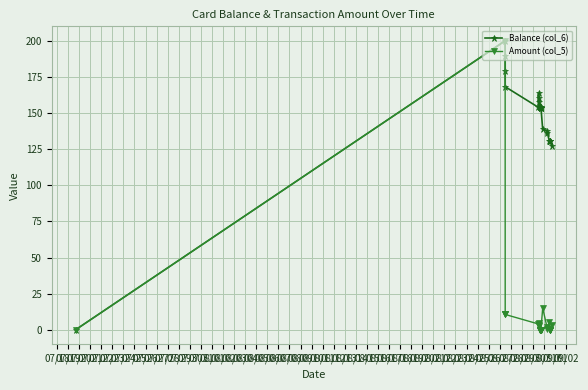

List the series in order of their overall mean, highest first.

Balance (col_6), Amount (col_5)